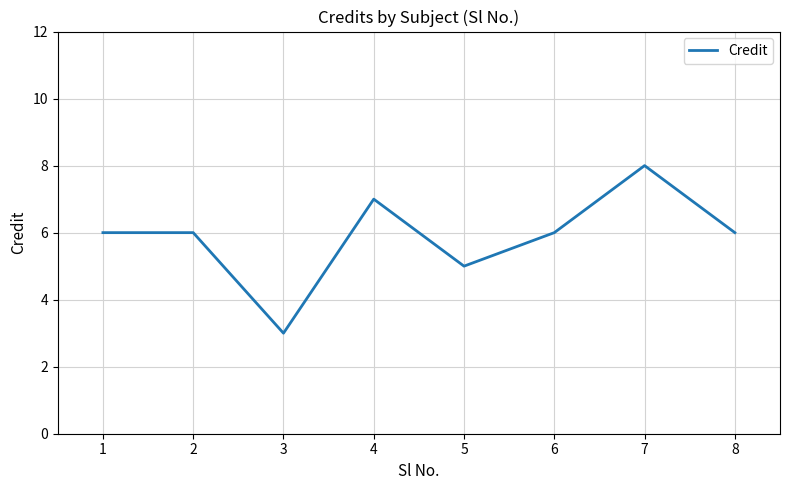

What value does the data have at 7?

8